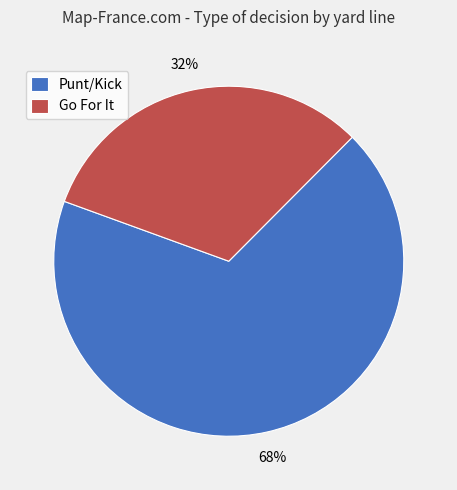

To the nearest percent, what is the combined percentage of Punt/Kick and Go For It?

100%